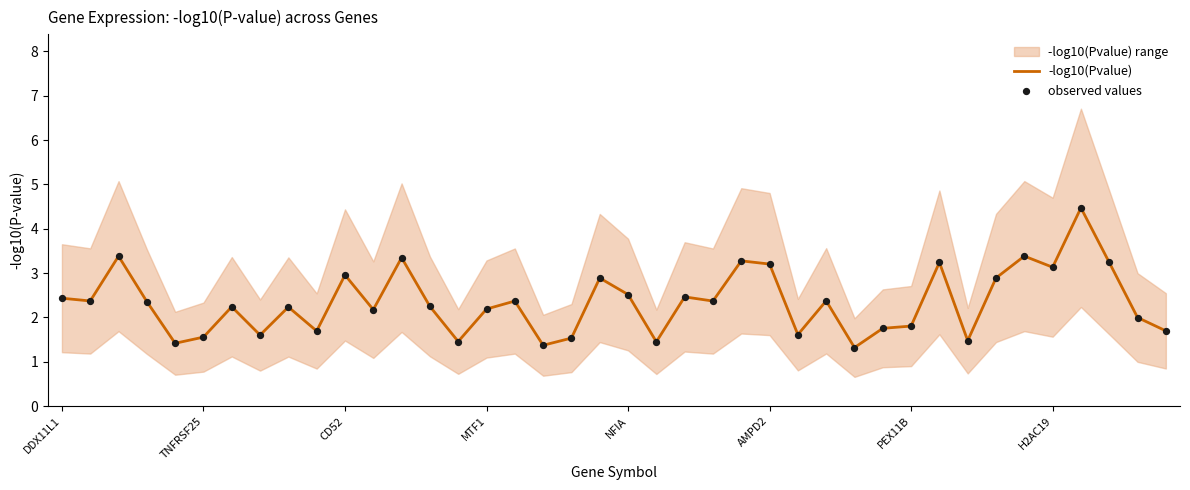

Which series has the widest spread of Y values?

-log10(Pvalue)